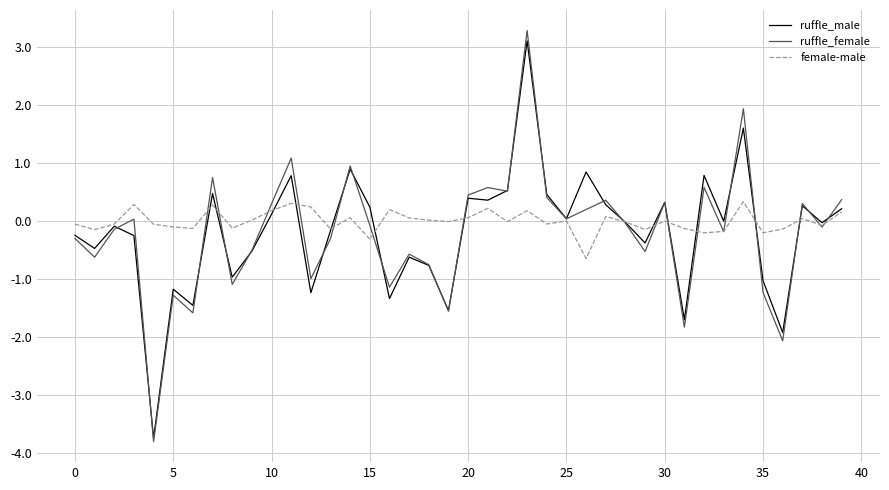

Which series ends up on top after the final intersection of ruffle_male and ruffle_female?

ruffle_female